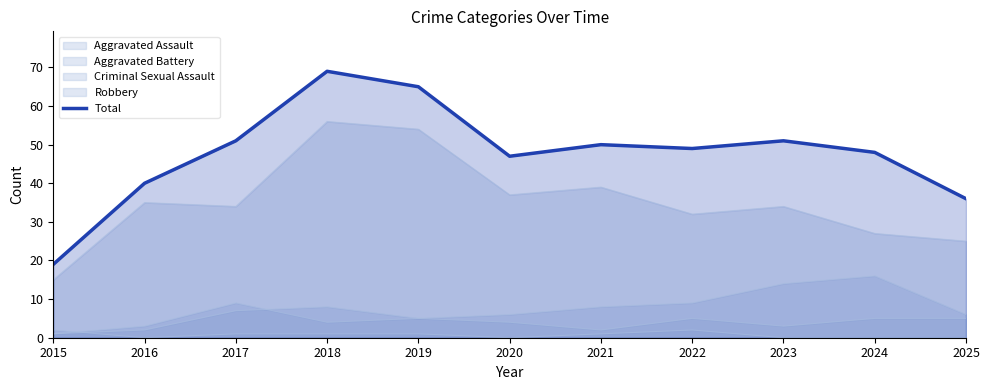

Which label corresponds to the smallest value in the chart?

2015